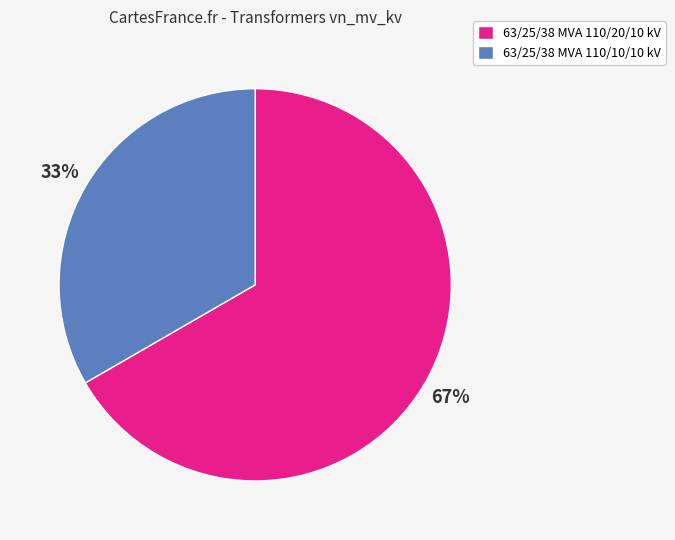

Rank the categories by value from lowest to highest.

63/25/38 MVA 110/10/10 kV, 63/25/38 MVA 110/20/10 kV